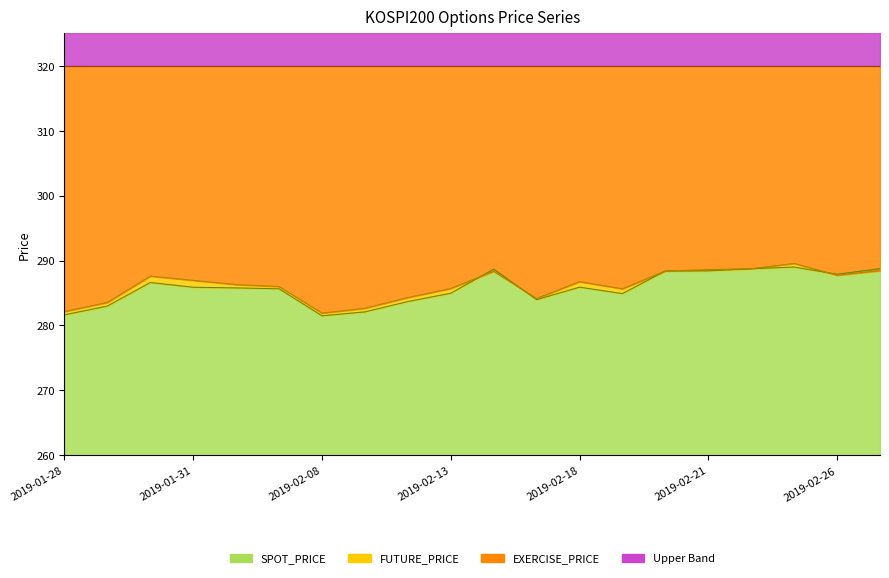

How many intersections are there between SPOT_PRICE and FUTURE_PRICE?

3